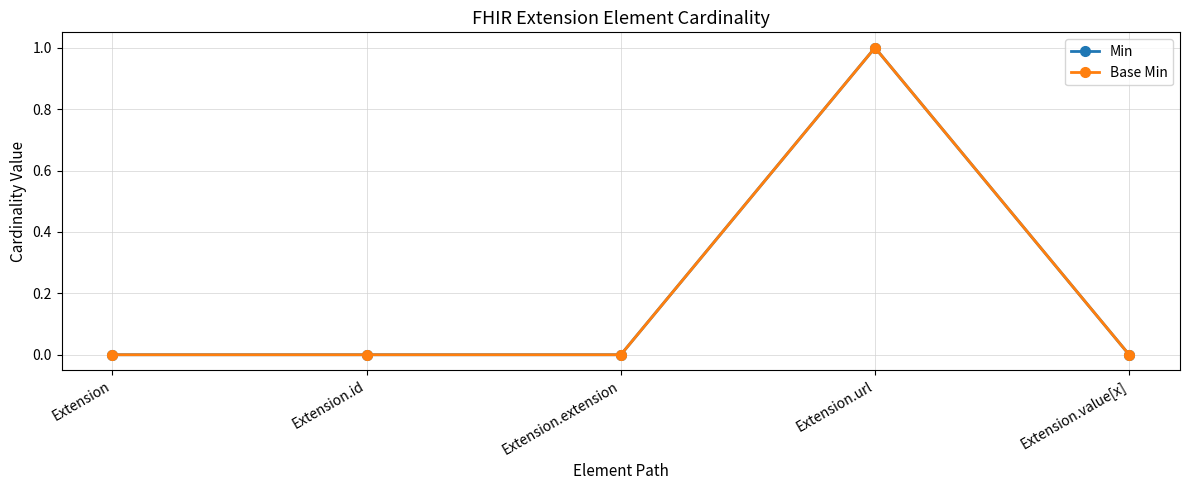

Which category has the lowest value in the Min series?

Extension